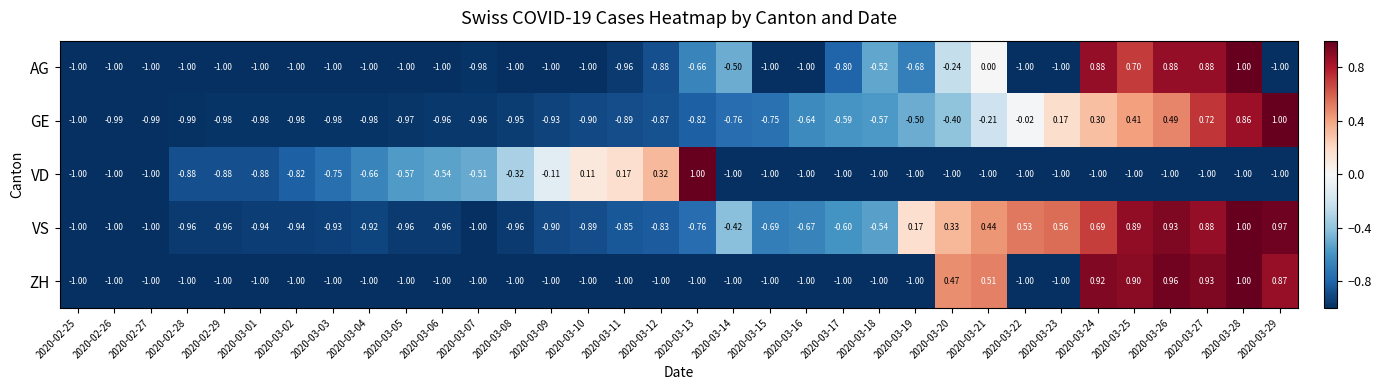

At which category is the sum across all series the highest?

2020-03-28